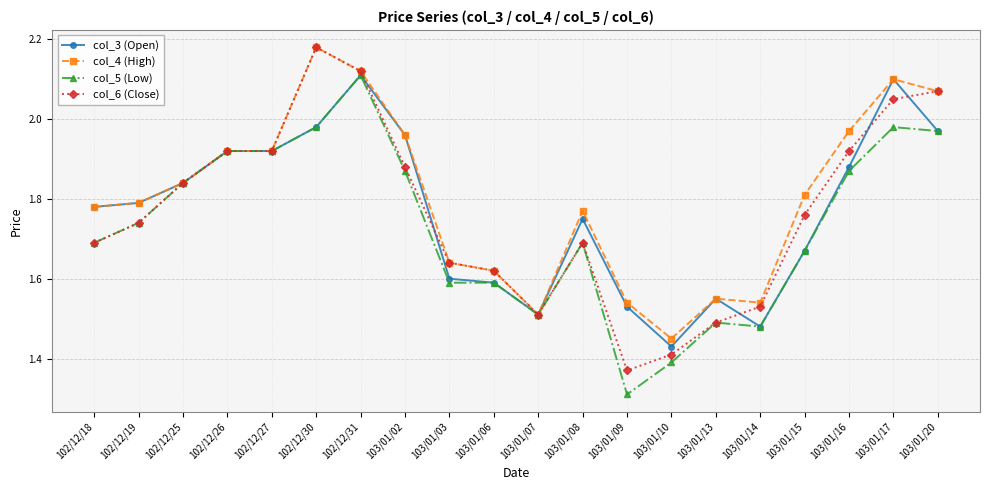

What is the label of the 16th point from the left?

103/01/14